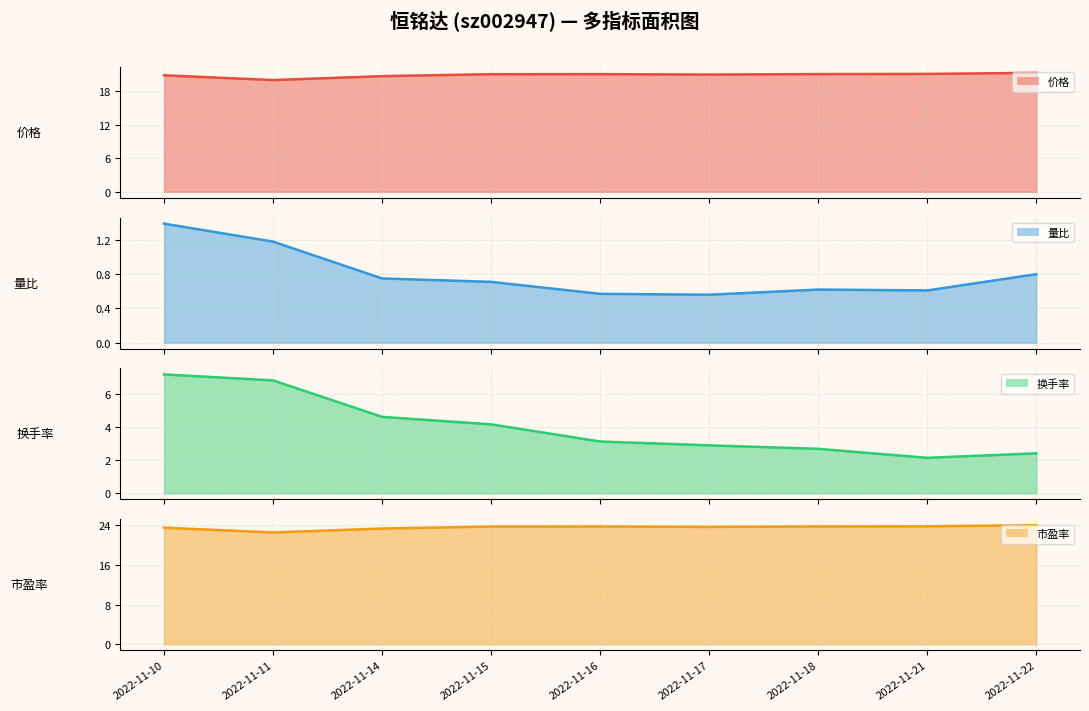

Reading left to right, transcribe all the data shown in this chart.

价格 (line): 20.9	20.0	20.7	21.1	21.1	21.0	21.1	21.1	21.3
量比 (line): 1.4	1.2	0.8	0.7	0.6	0.6	0.6	0.6	0.8
换手率 (line): 7.2	6.8	4.6	4.2	3.1	2.9	2.7	2.1	2.4
市盈率 (line): 23.5	22.6	23.4	23.8	23.8	23.7	23.8	23.8	24.0